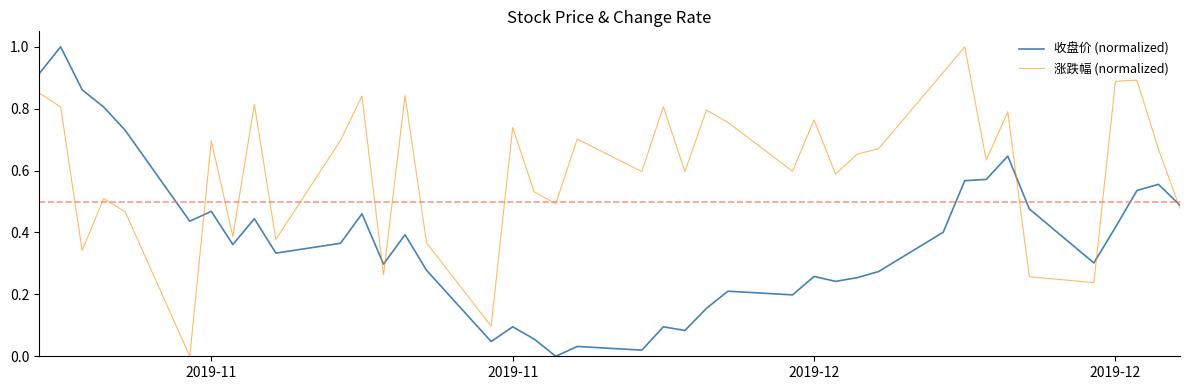

What is the highest value of the 涨跌幅 (normalized) series?

1.0